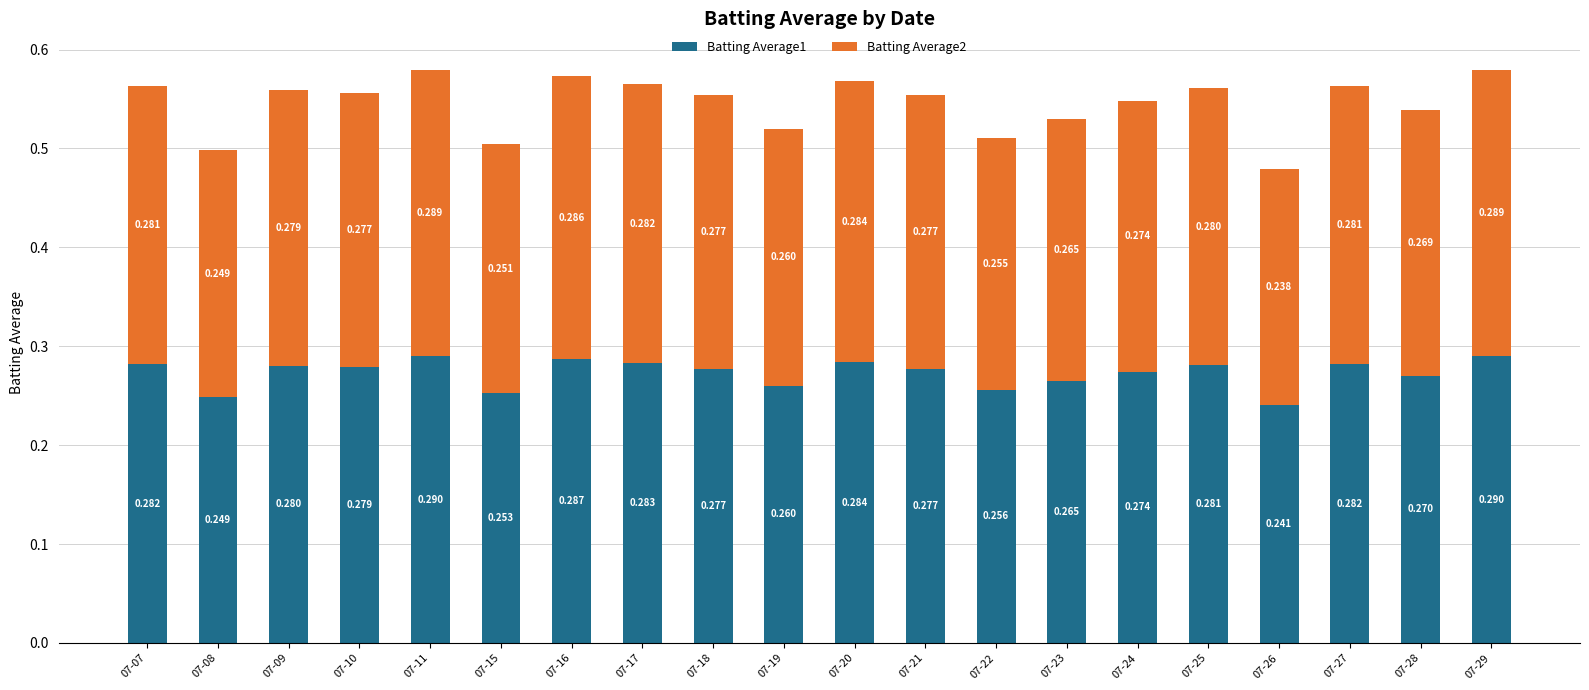

Which series has the largest total across all categories?

Batting Average1